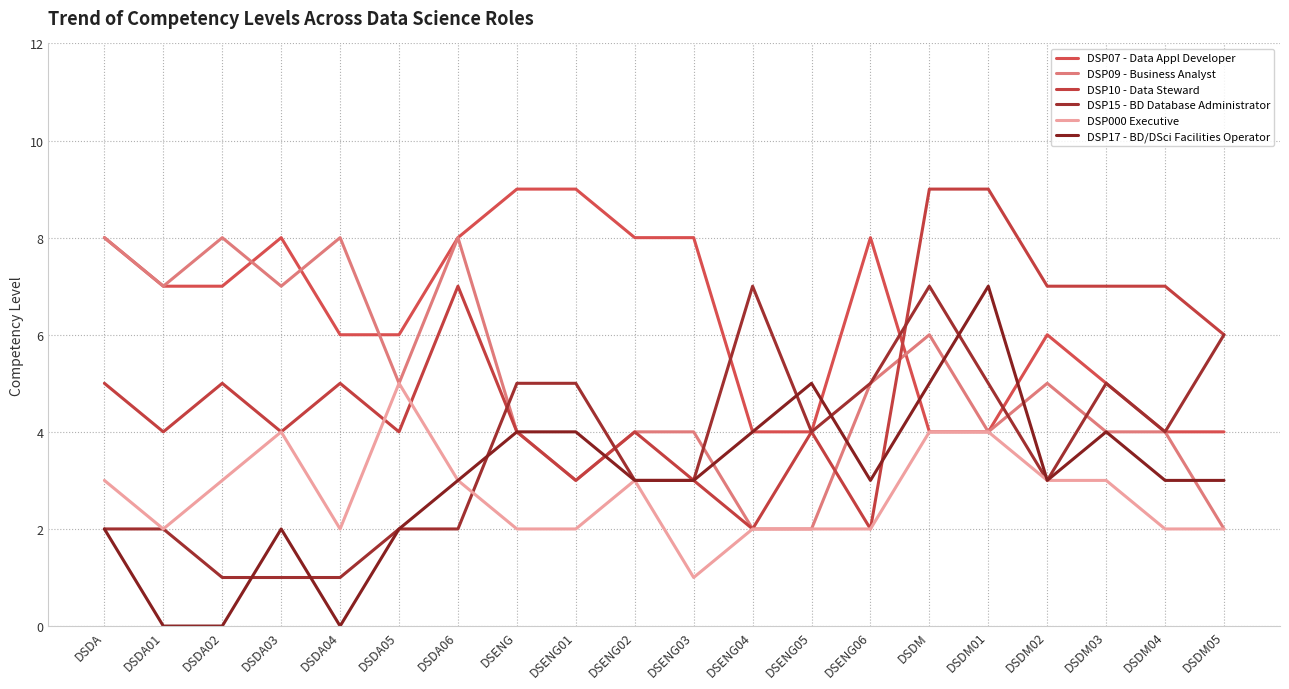

Where is the first local maximum for DSP07 - Data Appl Developer?

DSDA03